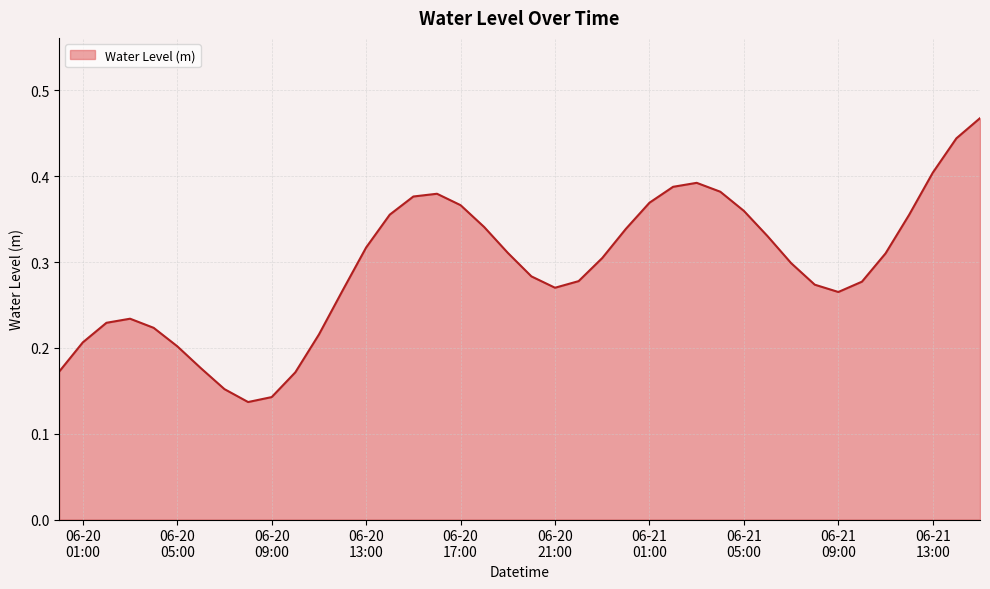

How many categories are shown in the chart?

40